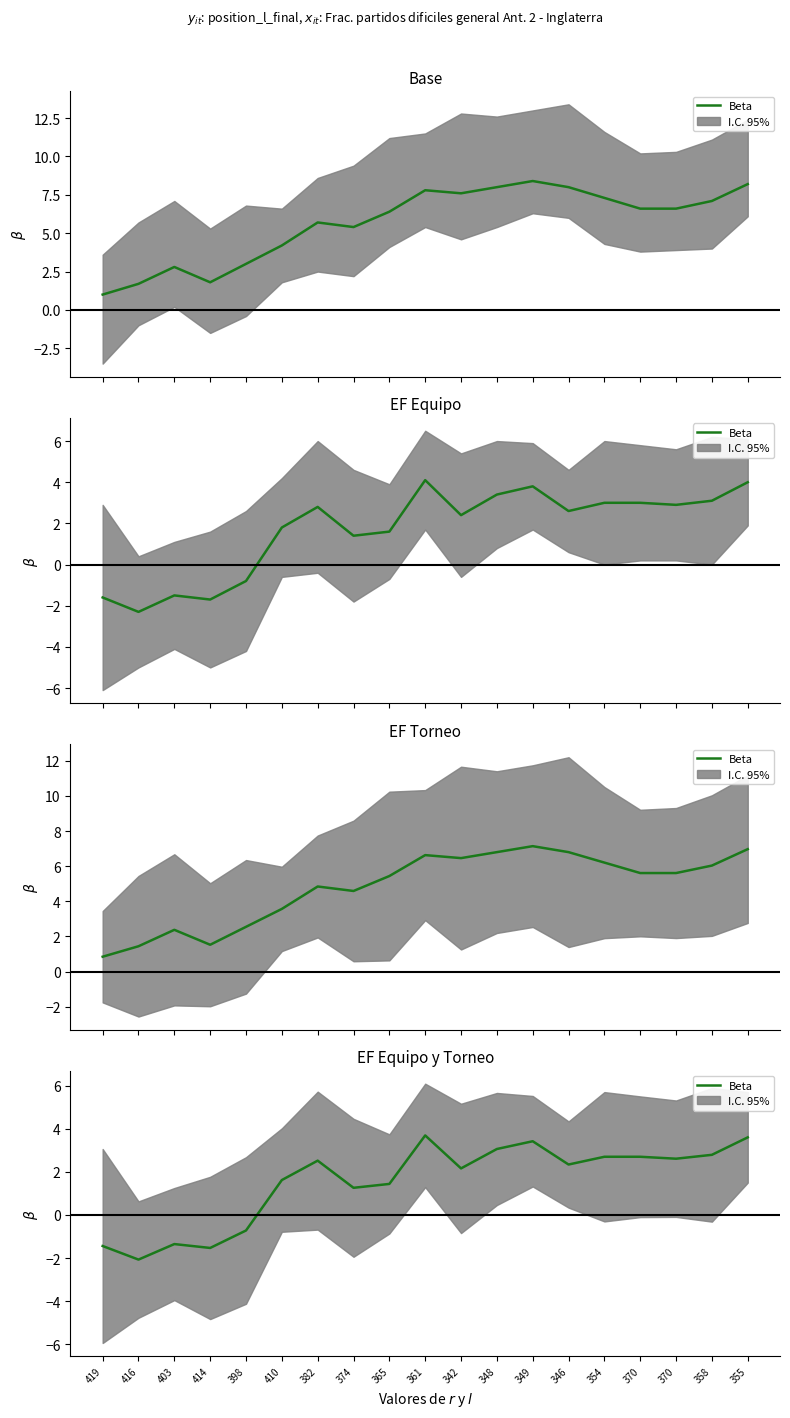

The value at 410 is 1.6. True or false?

True